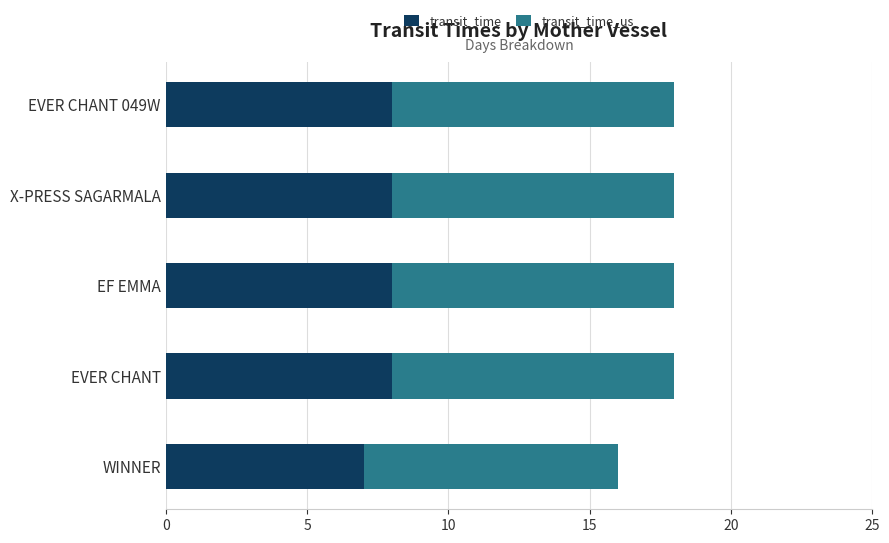

Which category has the lowest value in the transit_time series?

WINNER